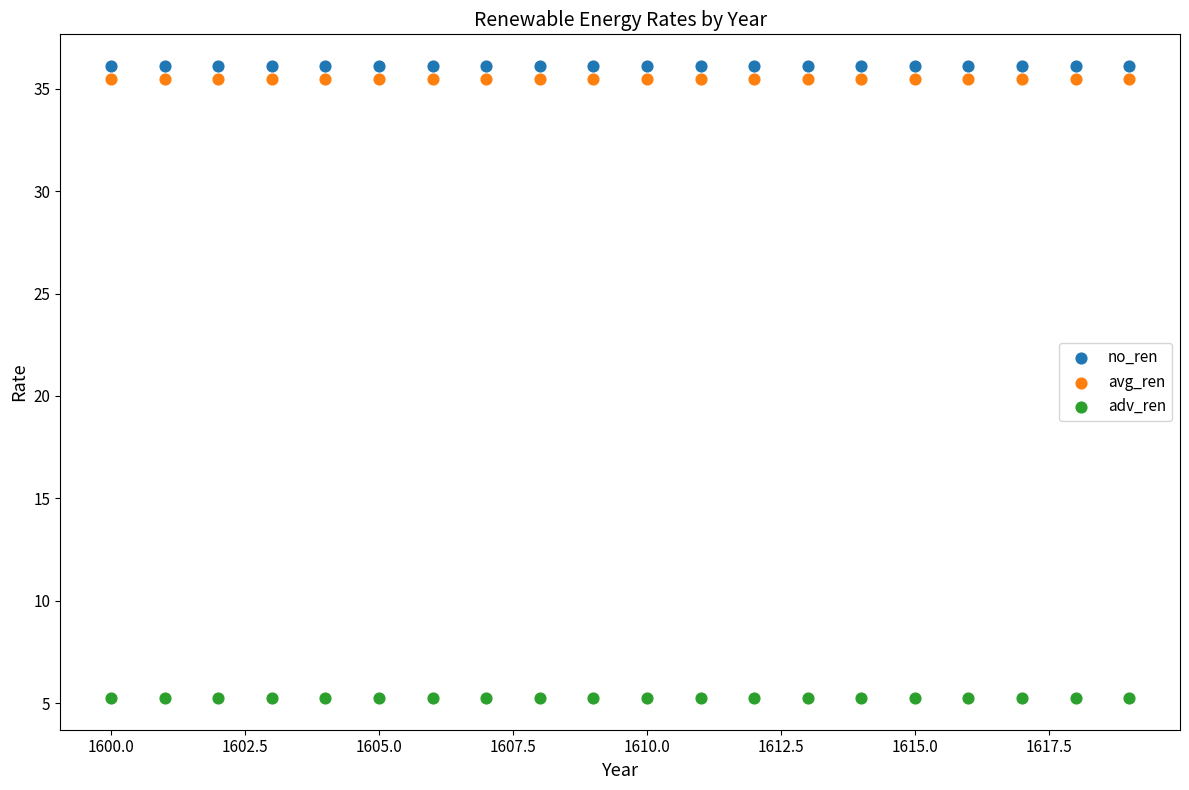

Which series contains the lowest Y value?

adv_ren